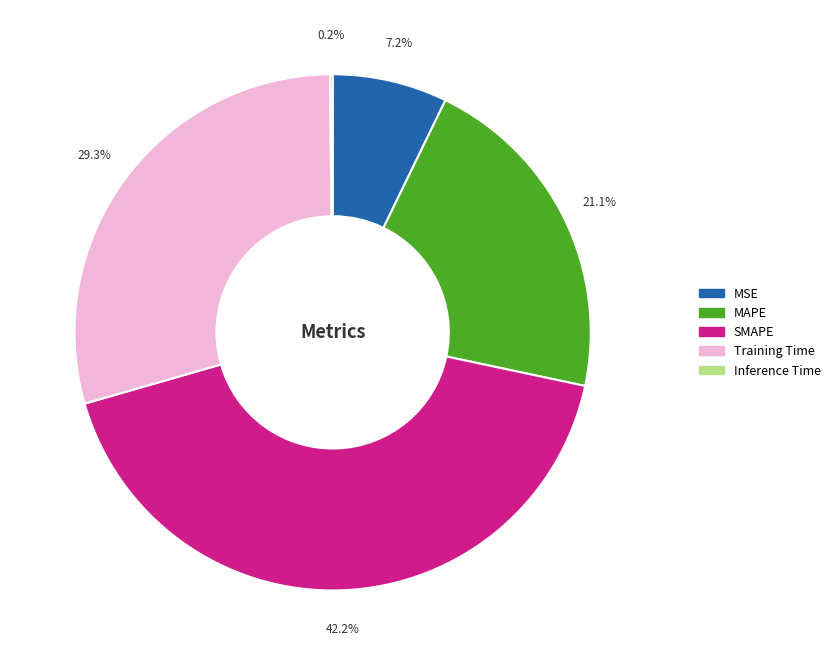

Is there a majority slice in this chart?

No